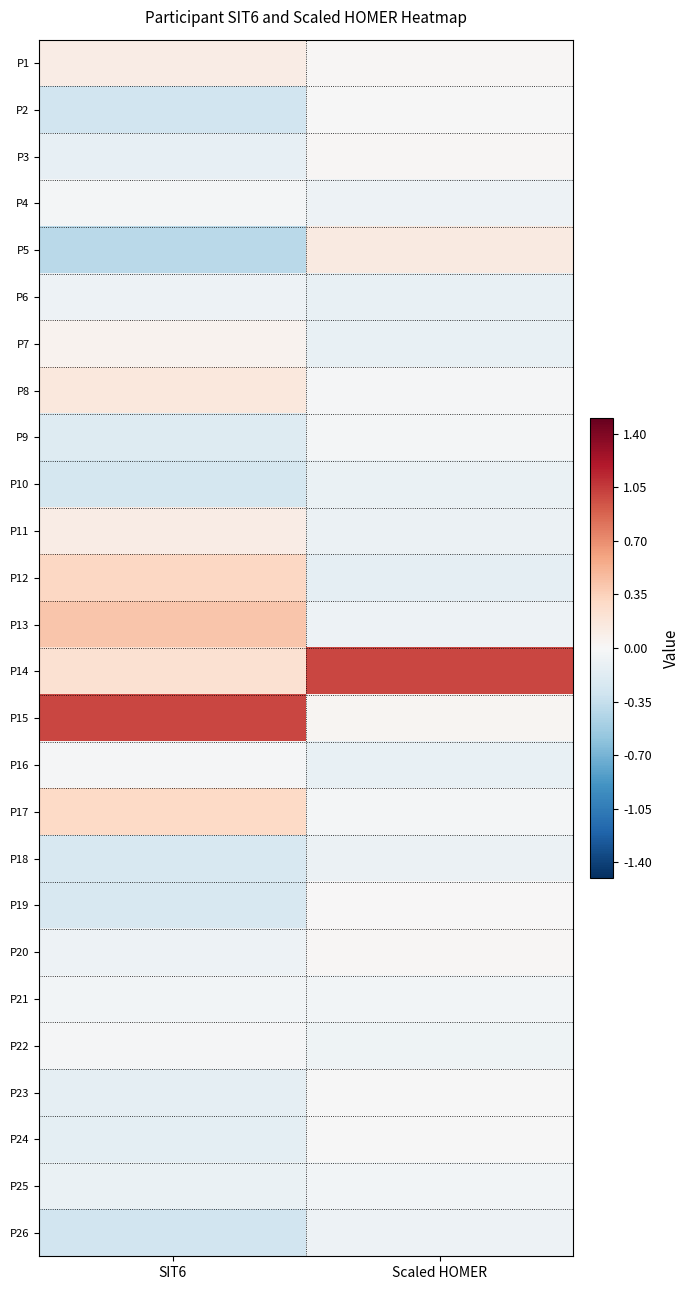

Reading left to right, what are all the values shown in this chart?

P1: SIT6=0.1	Scaled HOMER=0.0
P2: SIT6=-0.3	Scaled HOMER=-0.0
P3: SIT6=-0.1	Scaled HOMER=0.0
P4: SIT6=-0.0	Scaled HOMER=-0.1
P5: SIT6=-0.4	Scaled HOMER=0.1
P6: SIT6=-0.1	Scaled HOMER=-0.1
P7: SIT6=0.1	Scaled HOMER=-0.1
P8: SIT6=0.2	Scaled HOMER=-0.0
P9: SIT6=-0.2	Scaled HOMER=-0.0
P10: SIT6=-0.3	Scaled HOMER=-0.1
P11: SIT6=0.1	Scaled HOMER=-0.1
P12: SIT6=0.3	Scaled HOMER=-0.1
P13: SIT6=0.4	Scaled HOMER=-0.1
P14: SIT6=0.2	Scaled HOMER=1.0
P15: SIT6=1.0	Scaled HOMER=0.0
P16: SIT6=-0.0	Scaled HOMER=-0.1
P17: SIT6=0.3	Scaled HOMER=-0.0
P18: SIT6=-0.2	Scaled HOMER=-0.1
P19: SIT6=-0.2	Scaled HOMER=0.0
P20: SIT6=-0.1	Scaled HOMER=0.0
P21: SIT6=-0.0	Scaled HOMER=-0.0
P22: SIT6=-0.0	Scaled HOMER=-0.1
P23: SIT6=-0.1	Scaled HOMER=-0.0
P24: SIT6=-0.1	Scaled HOMER=-0.0
P25: SIT6=-0.1	Scaled HOMER=-0.0
P26: SIT6=-0.3	Scaled HOMER=-0.1